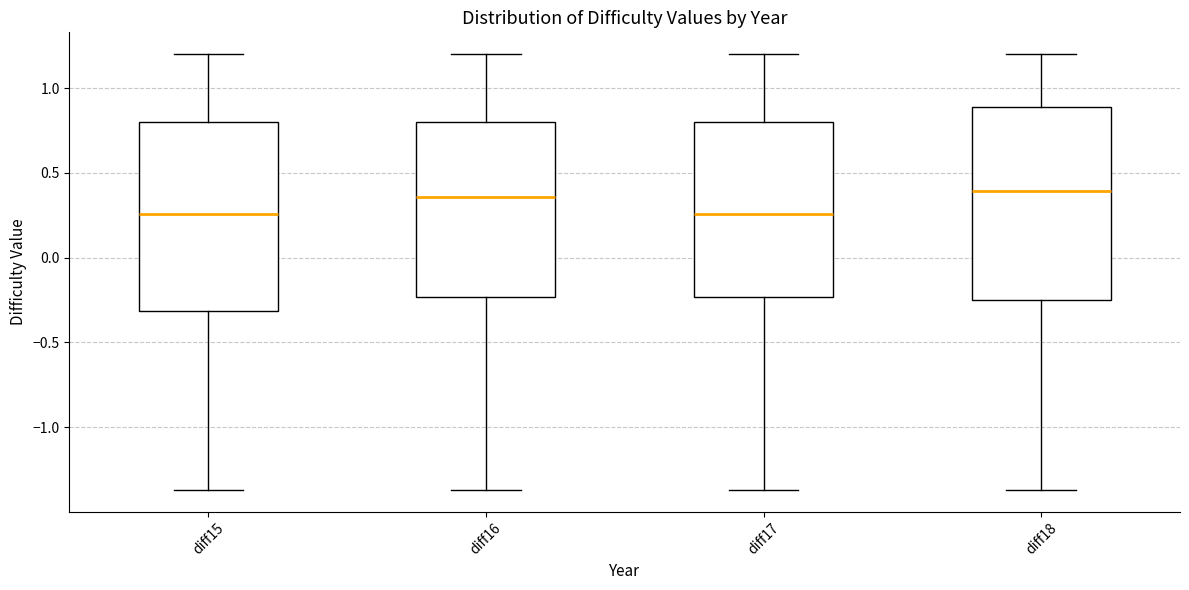

Reading left to right, read every box against the y-axis: the position of its median line, the range the box covers, and the ends of its whiskers. The values are not printed on the chart, so give them approximately, as read against the axis.

diff15: median 0.25, box -0.30 to 0.80, whiskers -1.35 to 1.20
diff16: median 0.35, box -0.25 to 0.80, whiskers -1.35 to 1.20
diff17: median 0.25, box -0.25 to 0.80, whiskers -1.35 to 1.20
diff18: median 0.40, box -0.25 to 0.90, whiskers -1.35 to 1.20